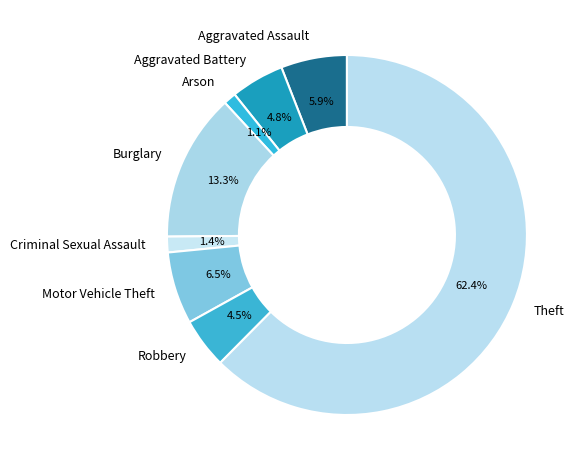

Does Theft account for over 50% of the chart?

Yes